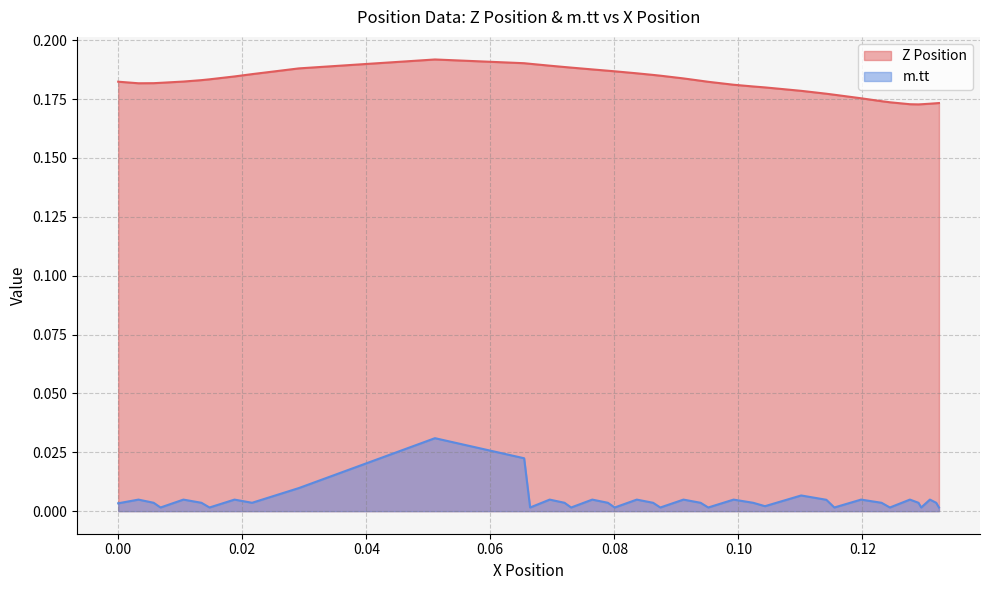

Count the Z Position values in the range 0 to 1.

40